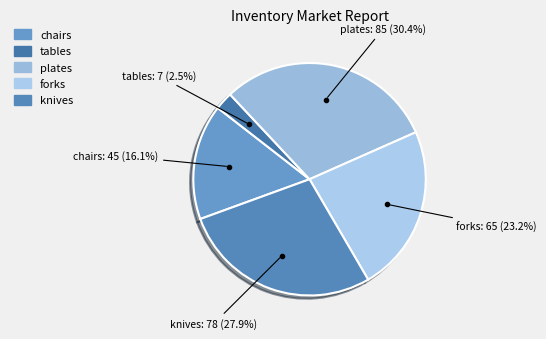

Combined, do tables and chairs account for over 50%?

No